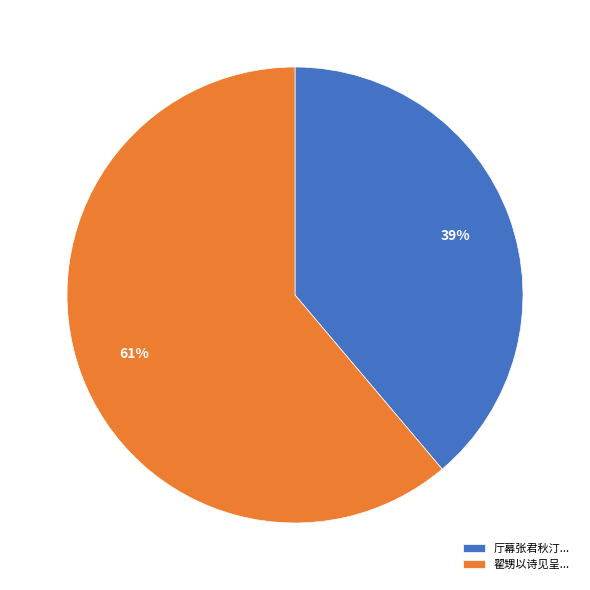

What percentage is the 厅幕张君秋汀... slice, to the nearest percent?

39%